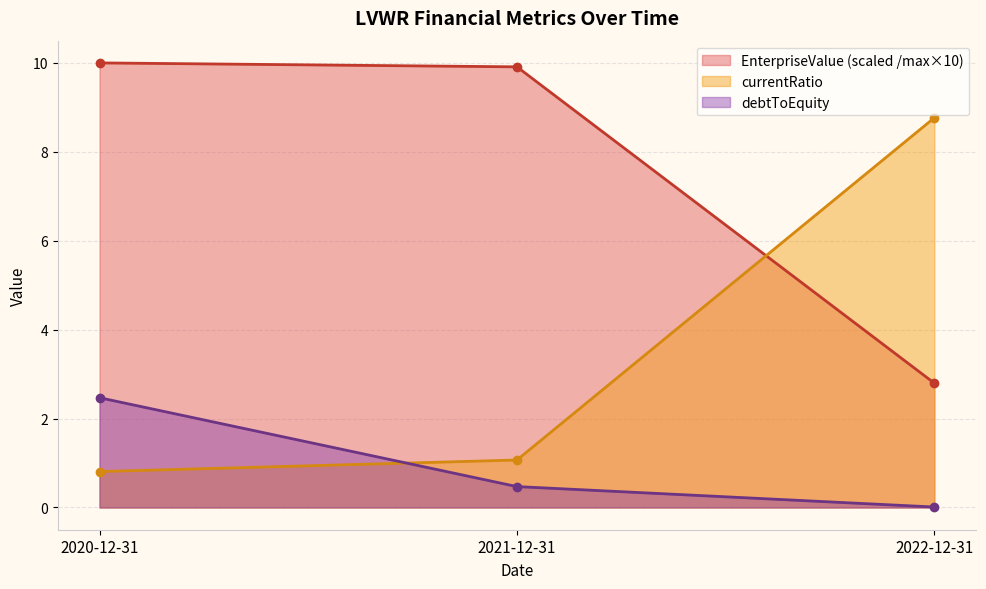

The value of currentRatio at 2022-12-31 is 3.5. True or false?

False